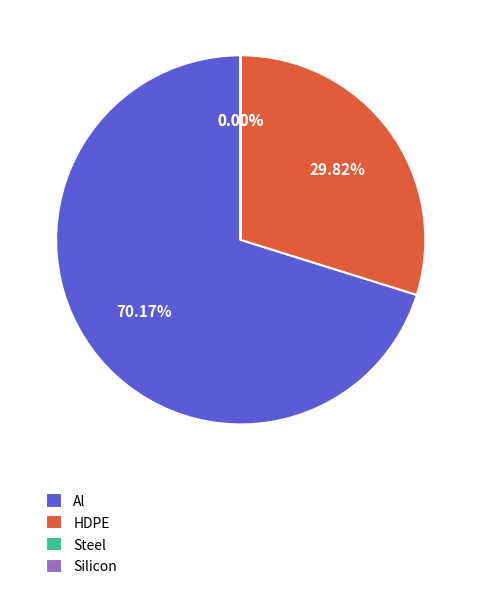

What is the largest slice in the pie chart?

Al